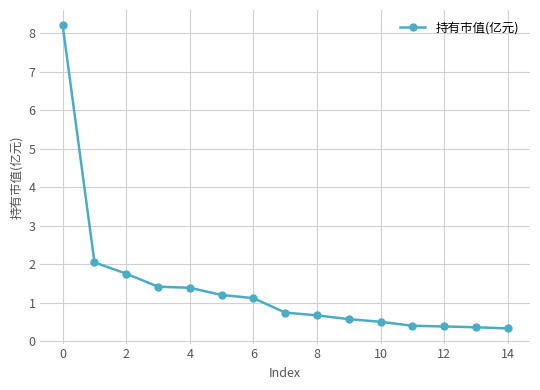

What is the value of the 10th point from the left?

0.6